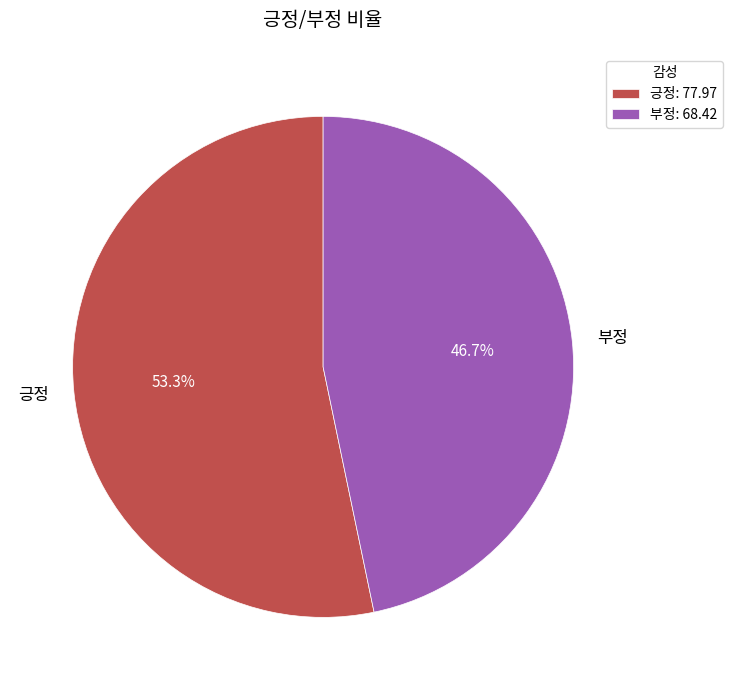

To the nearest percent, what is the difference between the 긍정 and 부정 slice percentages?

7%